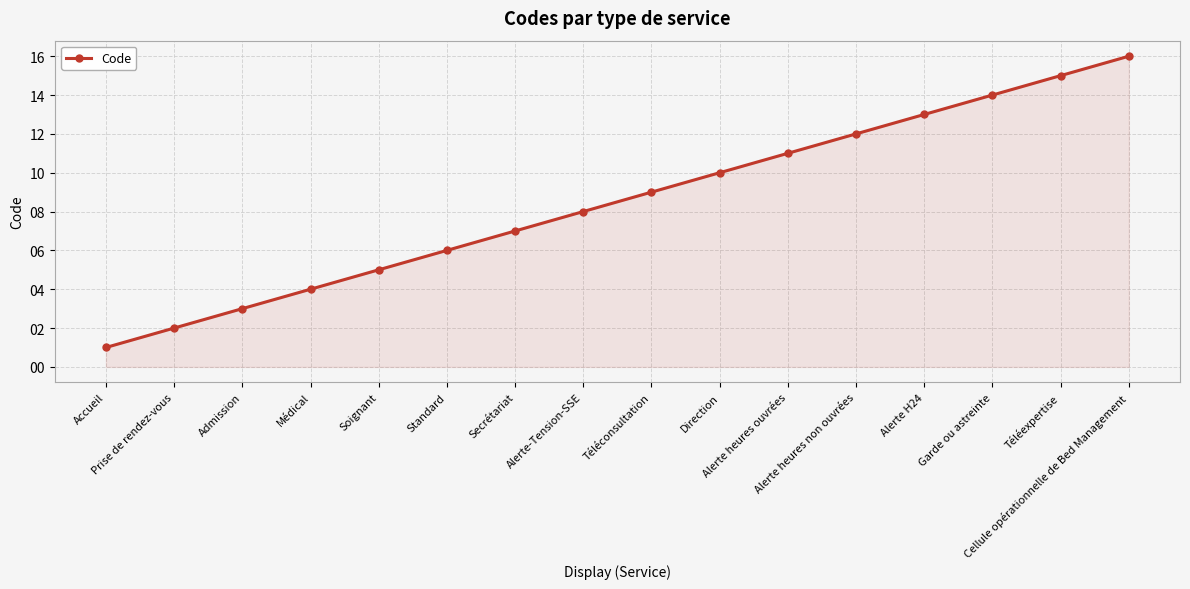

What is the change in value from Standard to Alerte H24?

+7